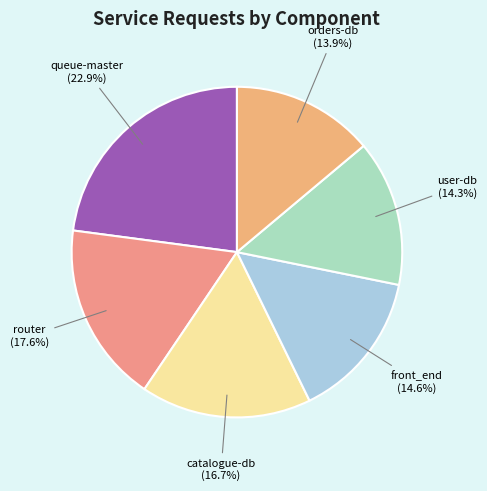

What is the largest slice in the pie chart?

queue-master